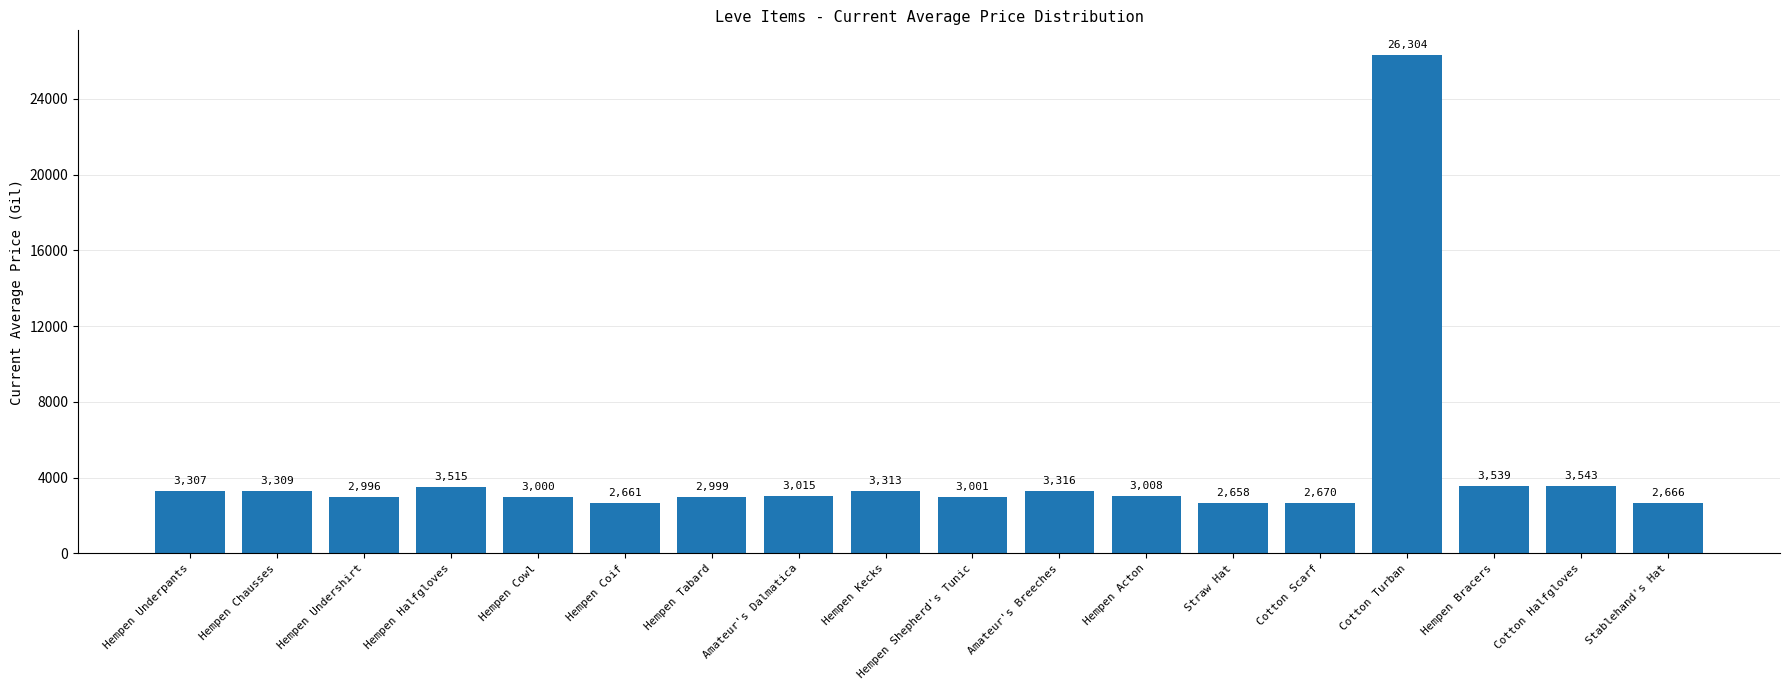

List the labels in order of value, smallest first.

Straw Hat, Hempen Coif, Stablehand's Hat, Cotton Scarf, Hempen Undershirt, Hempen Tabard, Hempen Cowl, Hempen Shepherd's Tunic, Hempen Acton, Amateur's Dalmatica, Hempen Underpants, Hempen Chausses, Hempen Kecks, Amateur's Breeches, Hempen Halfgloves, Hempen Bracers, Cotton Halfgloves, Cotton Turban